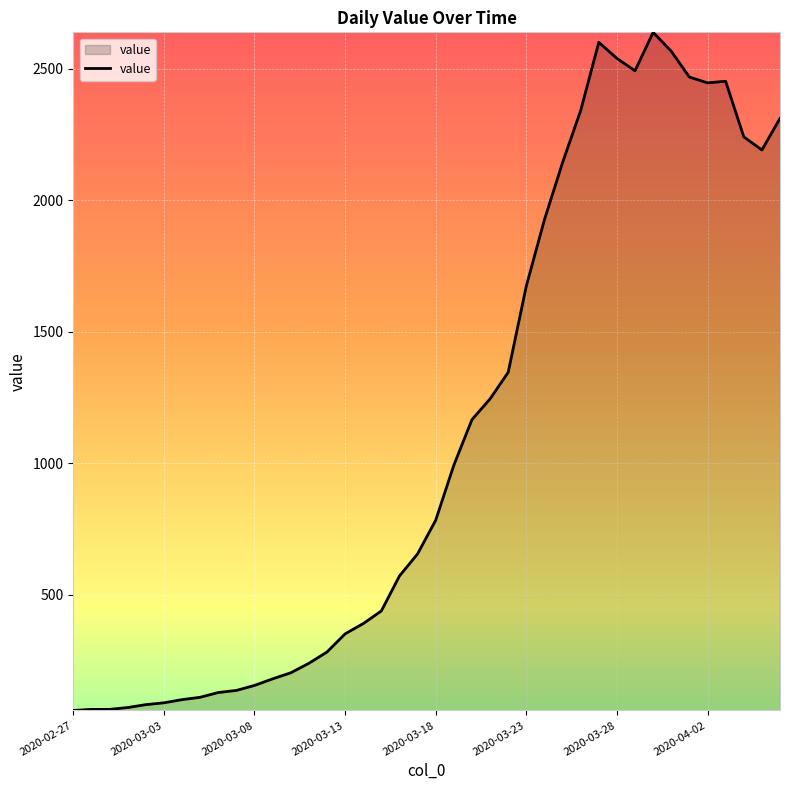

What is the smallest value displayed?

61